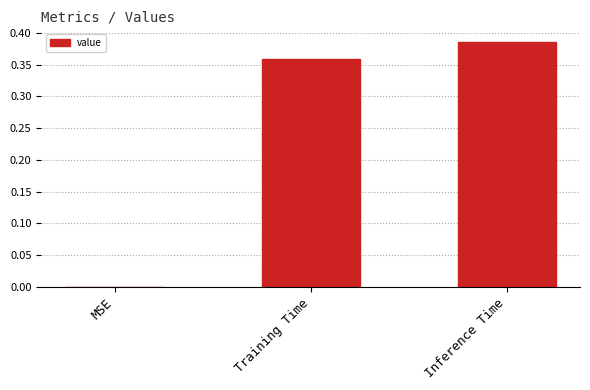

What is the sum of the values at Inference Time and Training Time?

0.7